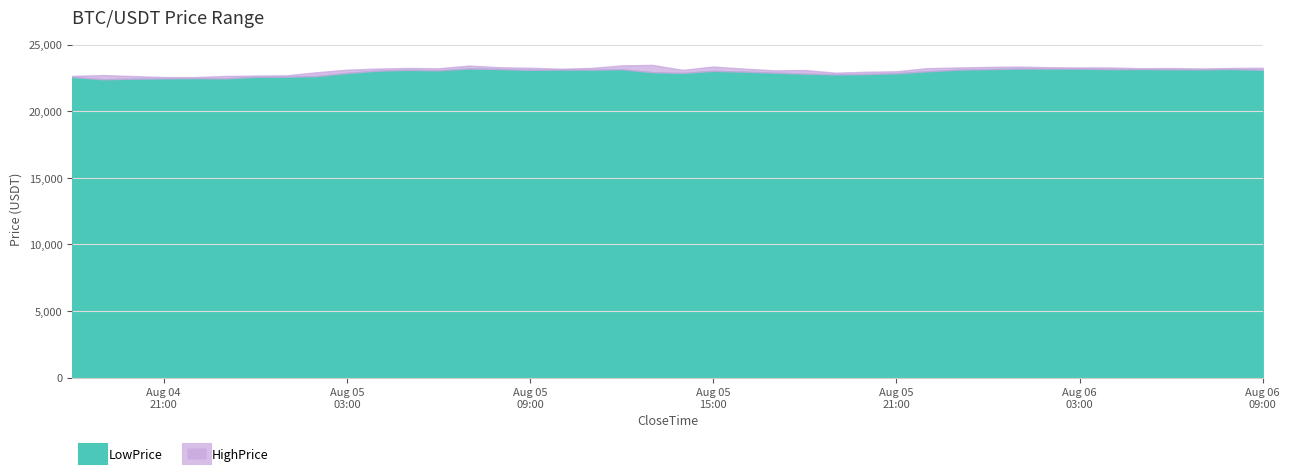

What is the lowest value of the LowPrice series?

22400.0